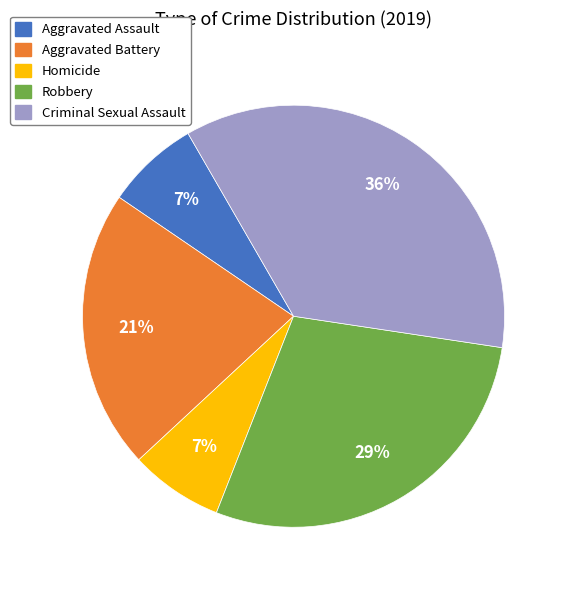

Which slice is the largest?

Criminal Sexual Assault